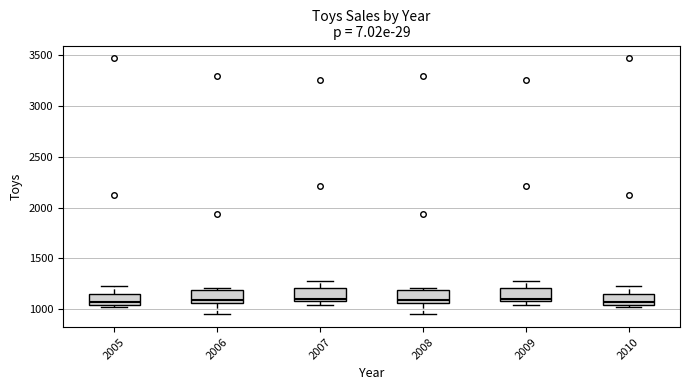

Reading left to right, read every box against the y-axis: the position of its median line, the range the box covers, and the ends of its whiskers. The values are not printed on the chart, so give them approximately, as read against the axis.

2005: median 1050 (just above the box's lower edge), box 1050 to 1150, whiskers 1000 to 1250
2006: median 1100, box 1050 to 1200, whiskers 950 to 1200
2007: median 1100 (just above the box's lower edge), box 1100 to 1200, whiskers 1050 to 1300
2008: median 1100, box 1050 to 1200, whiskers 950 to 1200
2009: median 1100 (just above the box's lower edge), box 1100 to 1200, whiskers 1050 to 1300
2010: median 1050 (just above the box's lower edge), box 1050 to 1150, whiskers 1000 to 1250